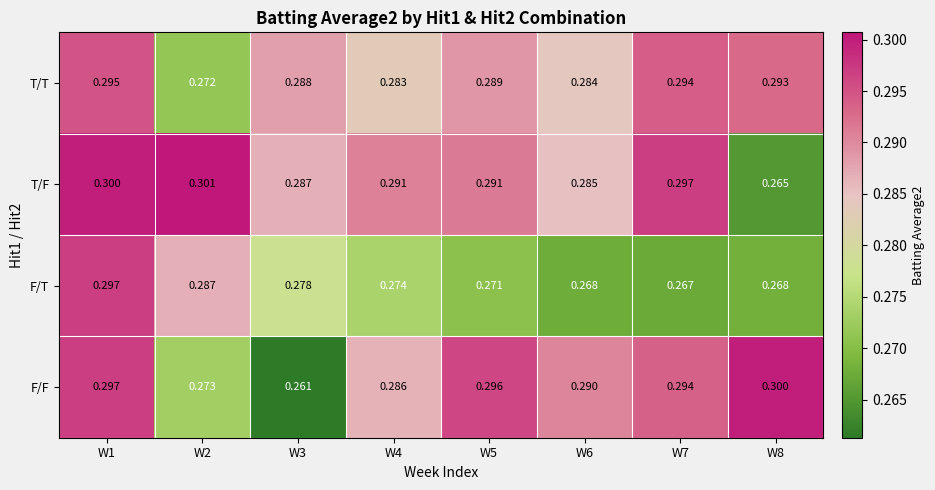

Which category has the lowest value across all series?

W3